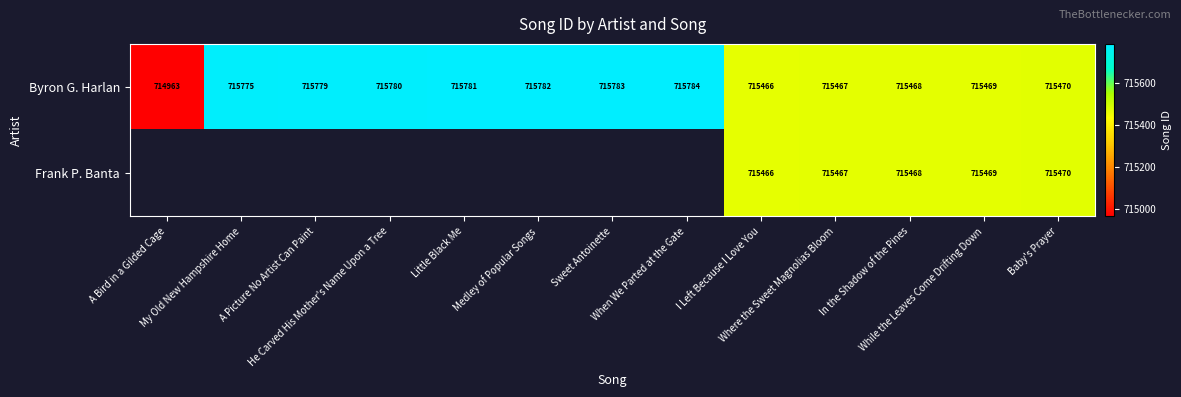

List the labels in order of Byron G. Harlan value, smallest first.

A Bird in a Gilded Cage, I Left Because I Love You, Where the Sweet Magnolias Bloom, In the Shadow of the Pines, While the Leaves Come Drifting Down, Baby's Prayer, My Old New Hampshire Home, A Picture No Artist Can Paint, He Carved His Mother's Name Upon a Tree, Little Black Me, Medley of Popular Songs, Sweet Antoinette, When We Parted at the Gate